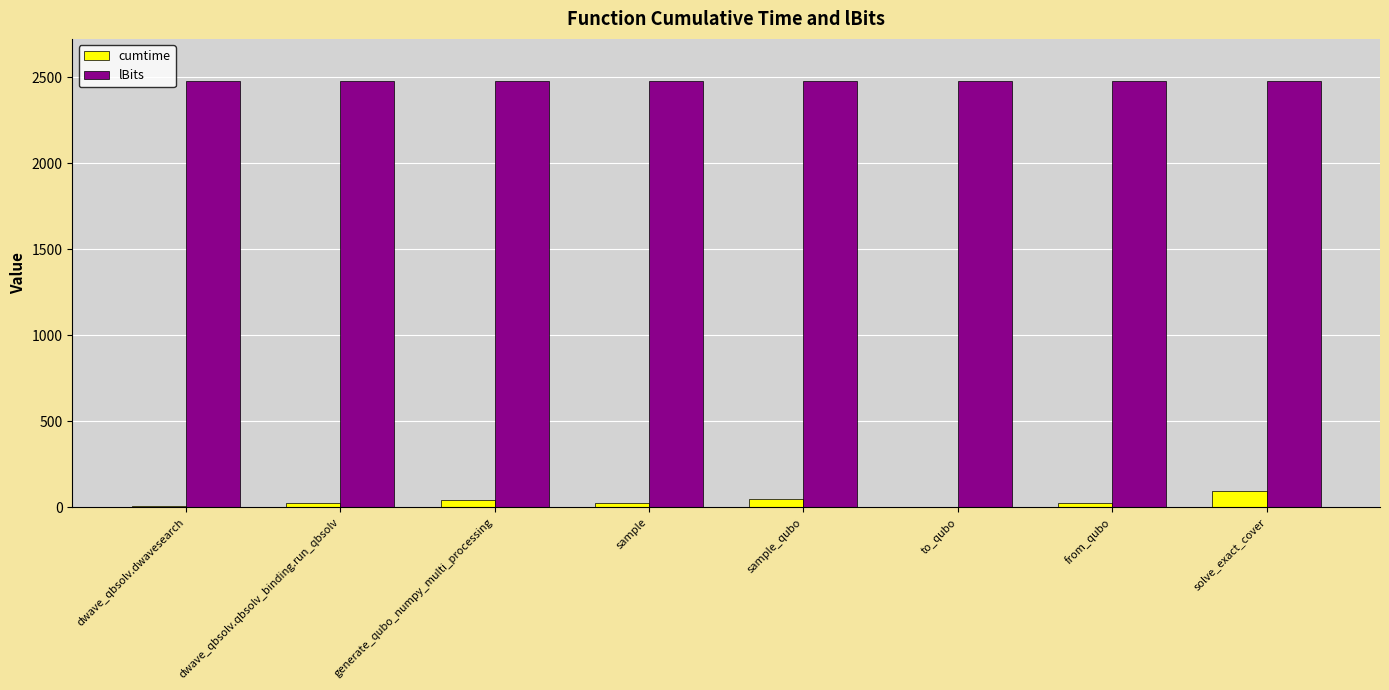

Does the chart contain stacked bars?

No